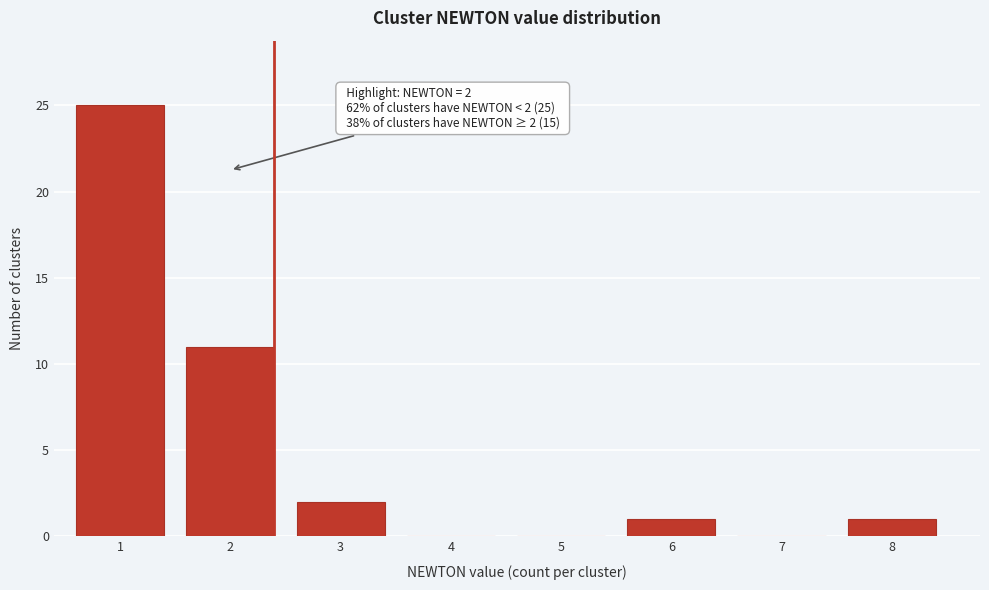

Reading left to right, list all the values displayed in this chart.

1=25	2=11	3=2	4=0	5=0	6=1	7=0	8=1